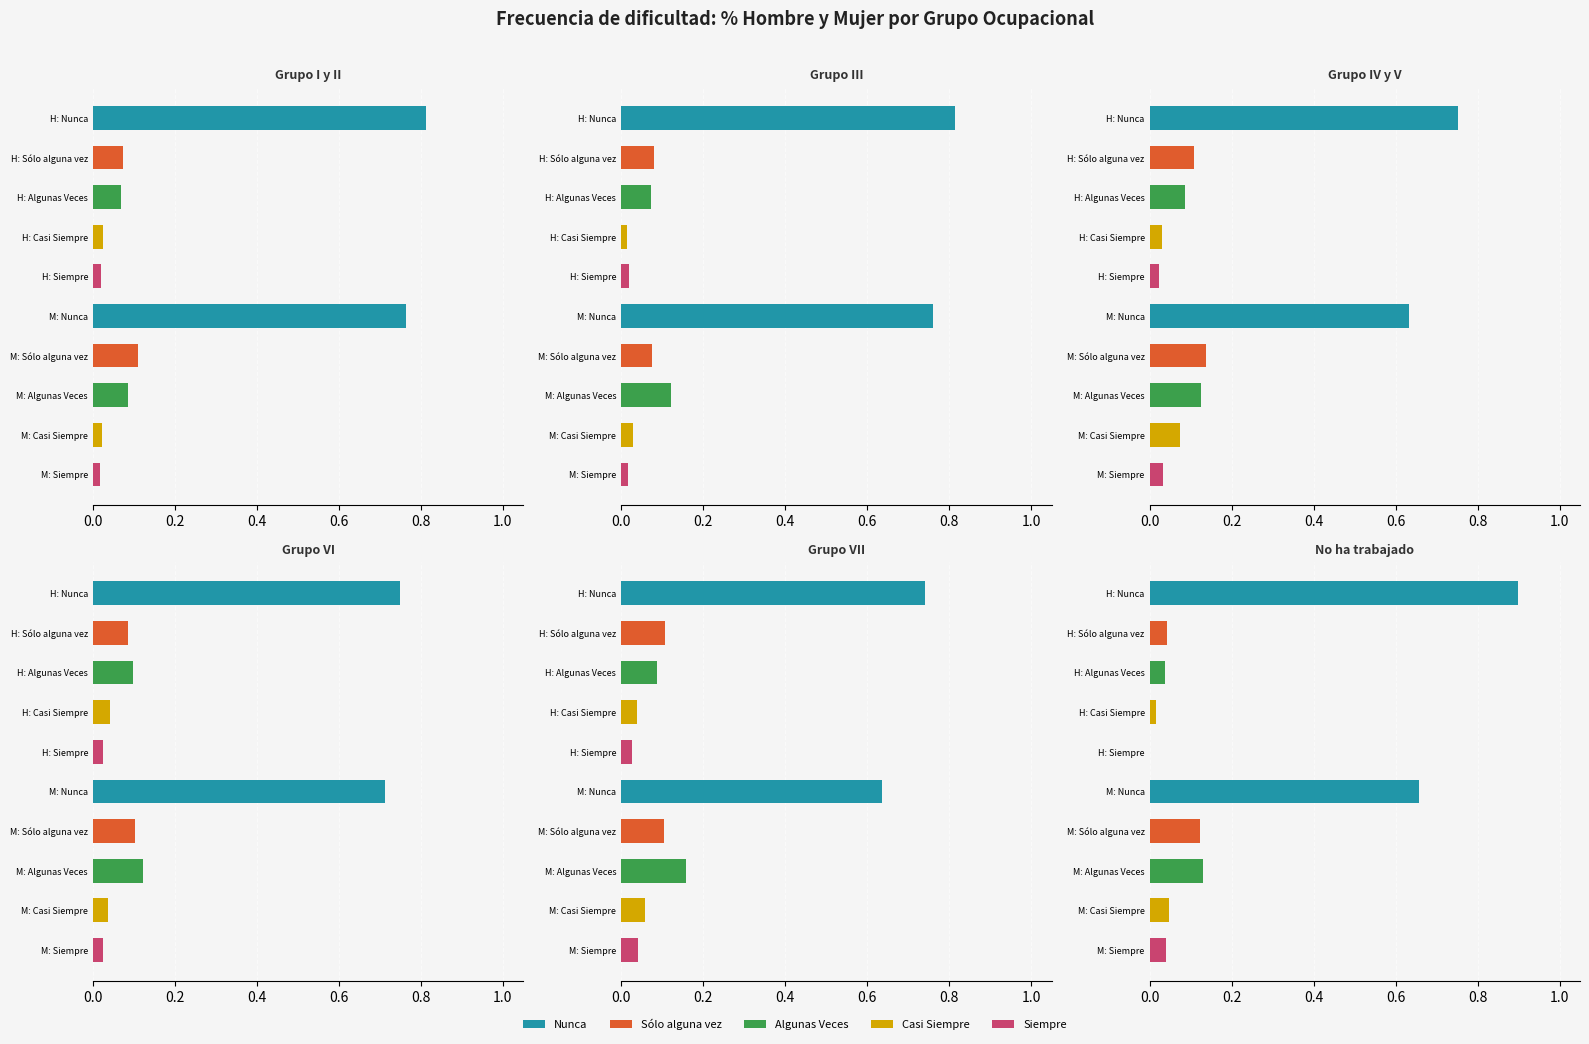

Between M: Nunca and M: Siempre, which is larger?

M: Nunca